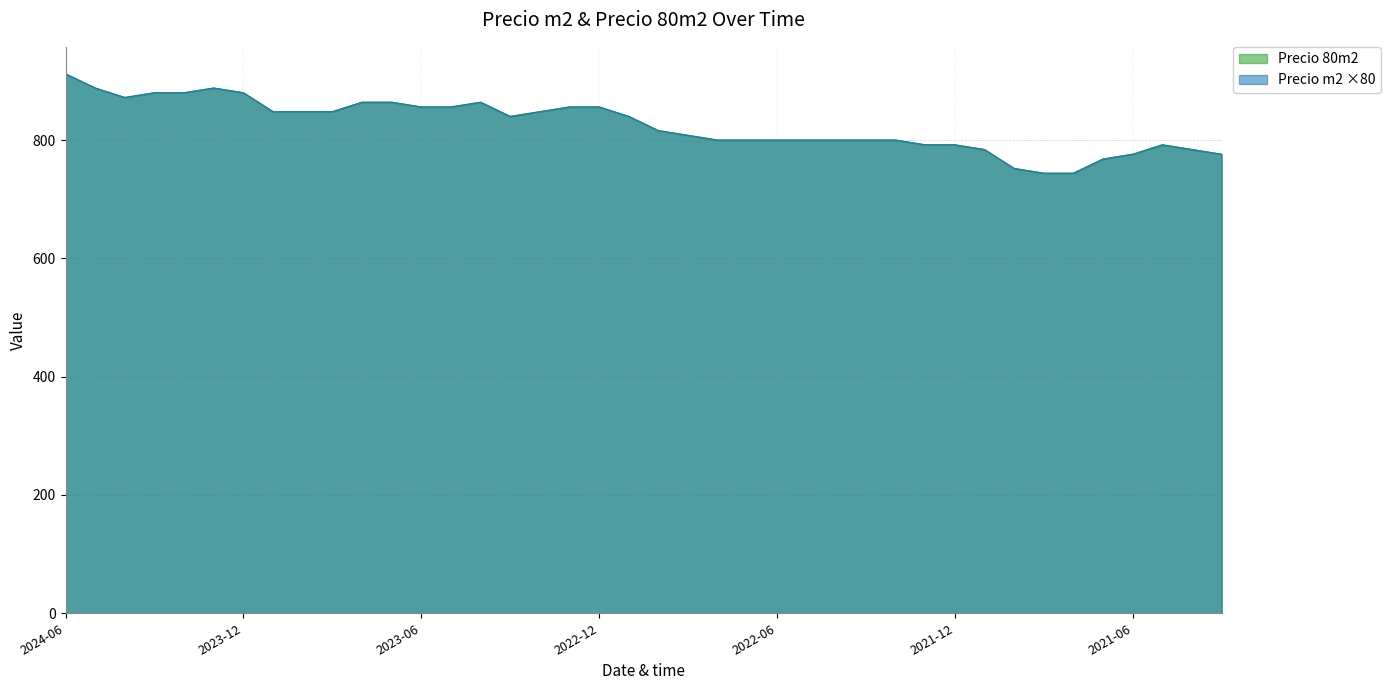

Which series has the widest spread of values?

Precio m2